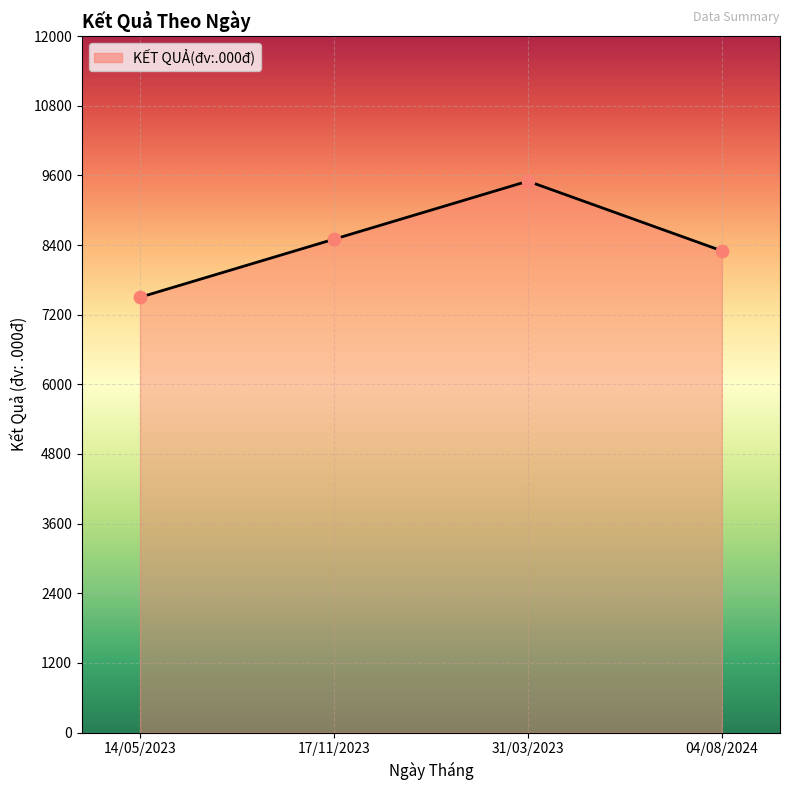

What is the ratio of the value at 04/08/2024 to the value at 31/03/2023?

0.9